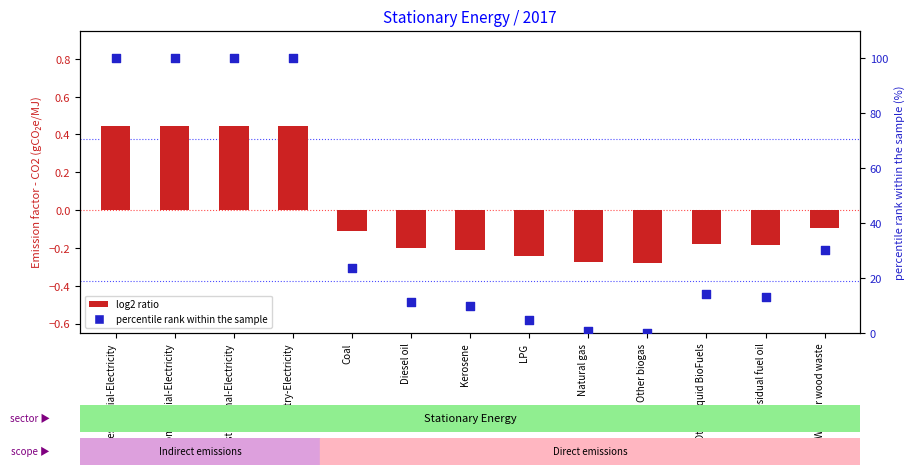

Which series reaches the minimum Y coordinate?

log2 ratio